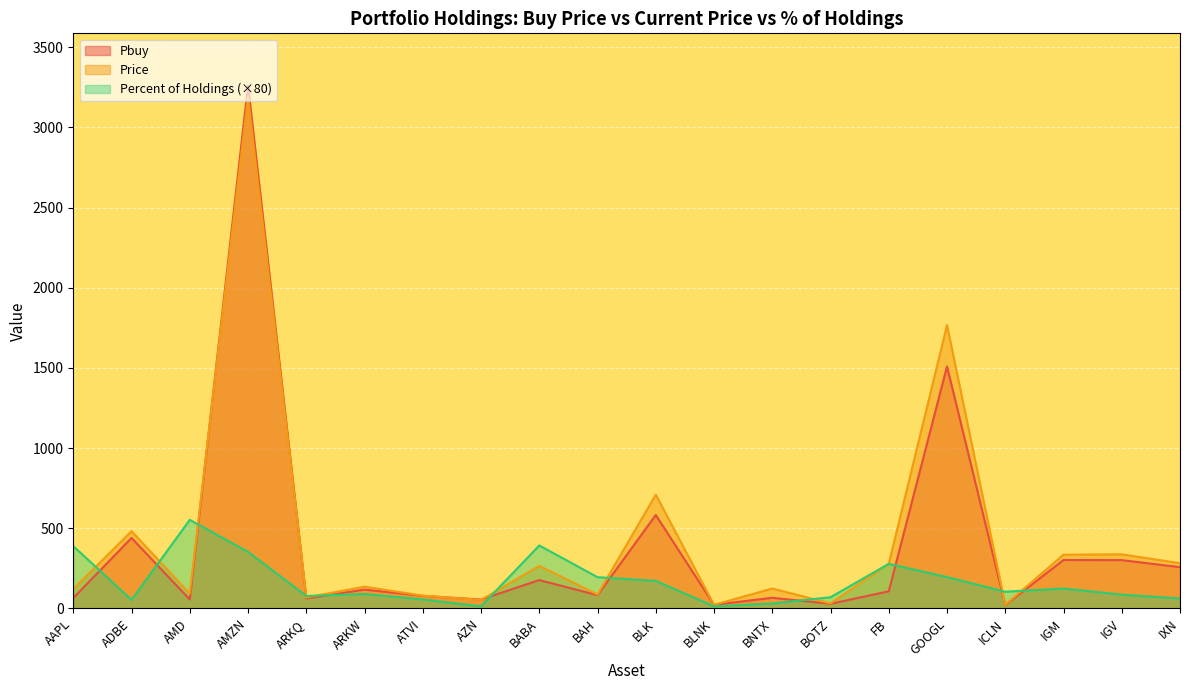

Is the value of Pbuy at BLNK greater than the value of Price at ATVI?

No